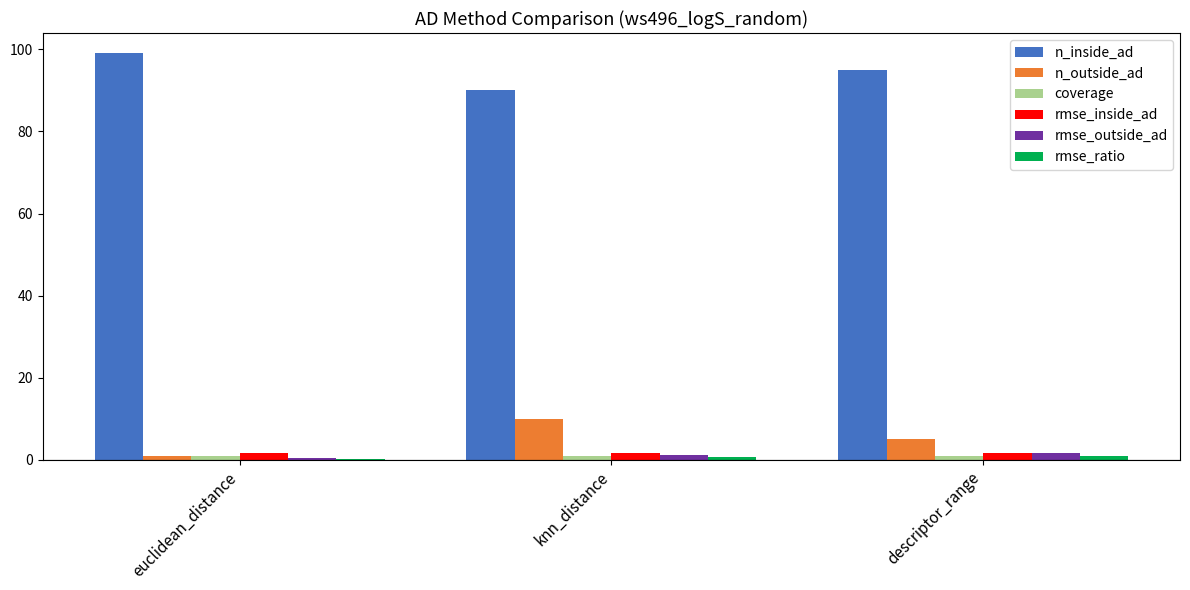

What is the average value of the rmse_inside_ad series?

1.6